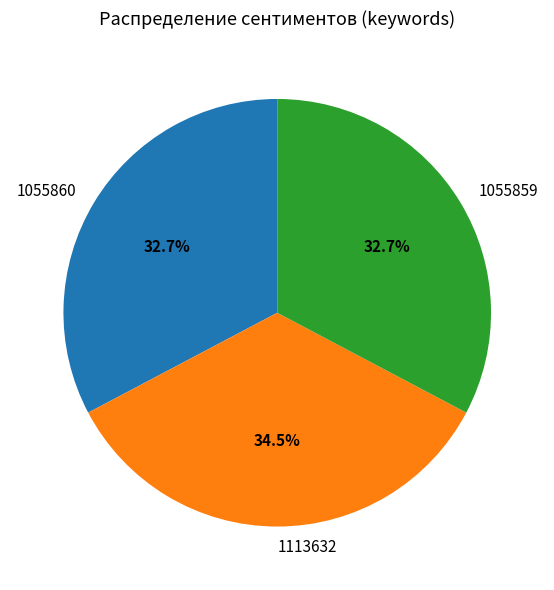

Is there any slice that represents more than half of the pie?

No